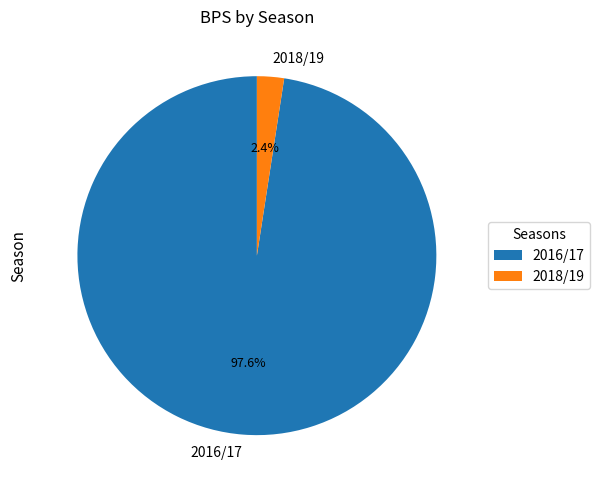

How many slices are in this pie chart?

2